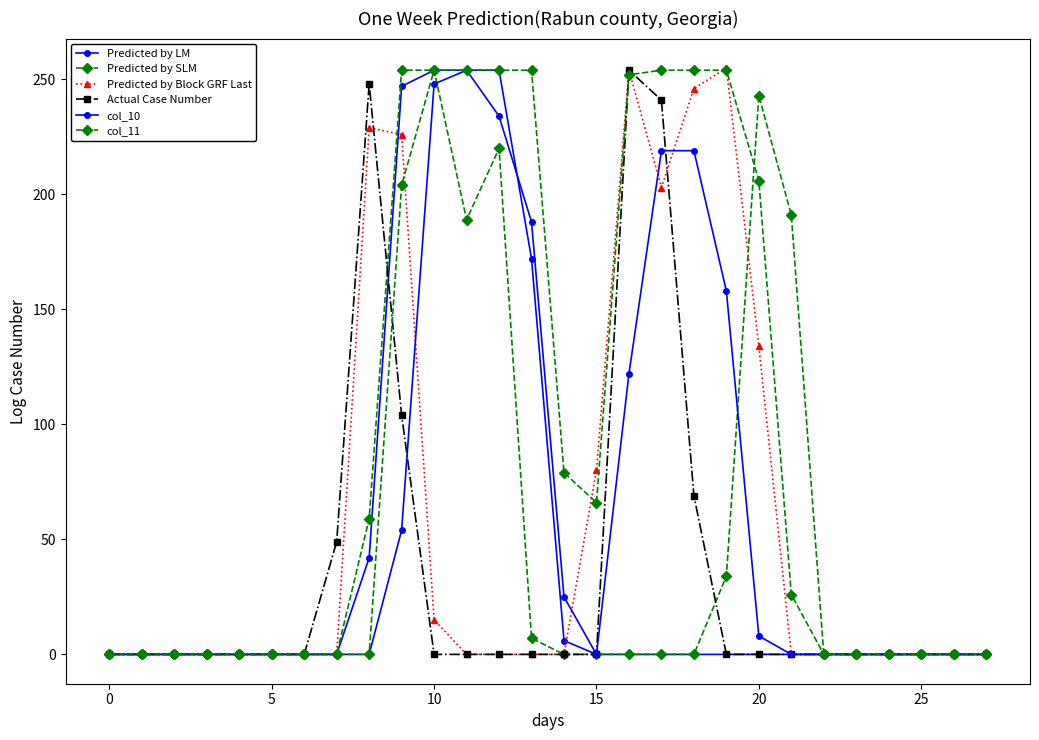

Count the number of data series in this chart.

6